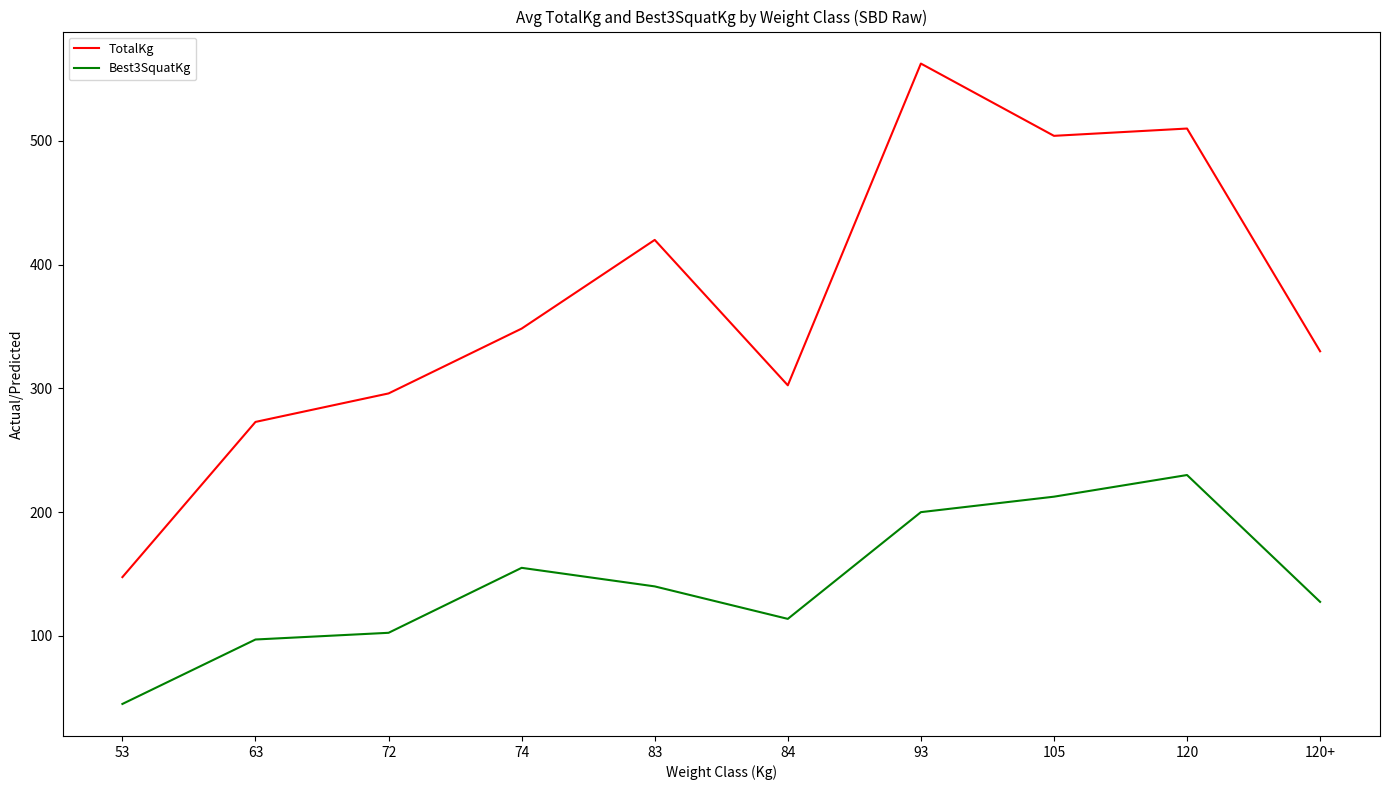

What are all the series names shown in the legend?

TotalKg, Best3SquatKg